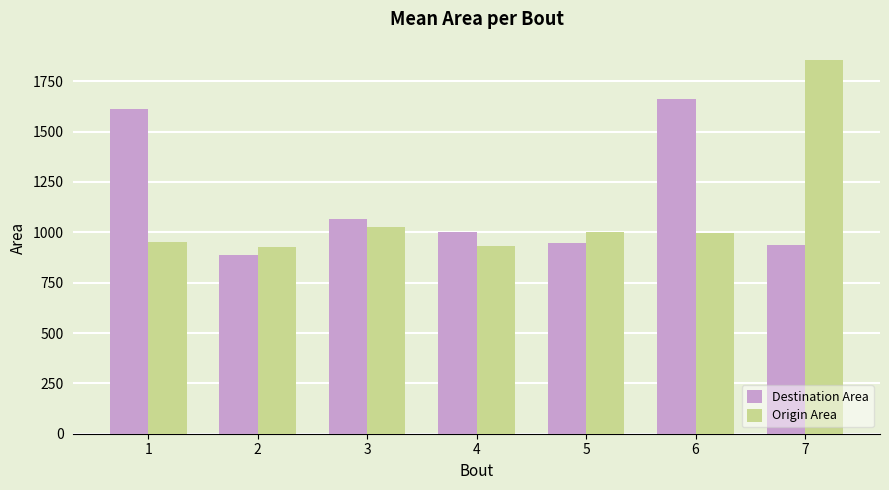

What is the total value across all series at 4?

1930.8